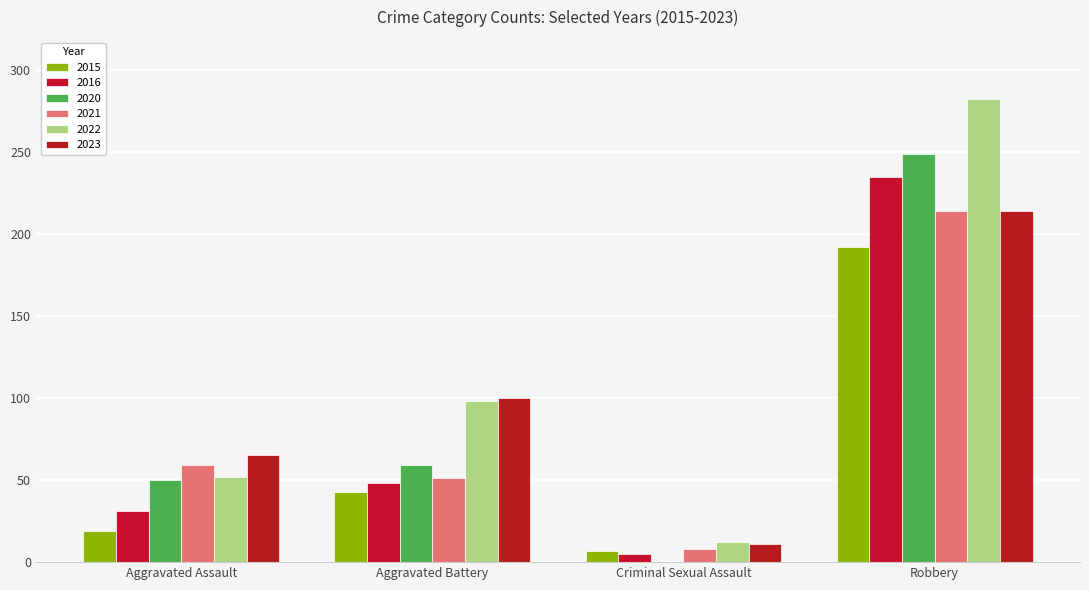

What is the difference between the maximum and minimum values in the 2020 series?

249